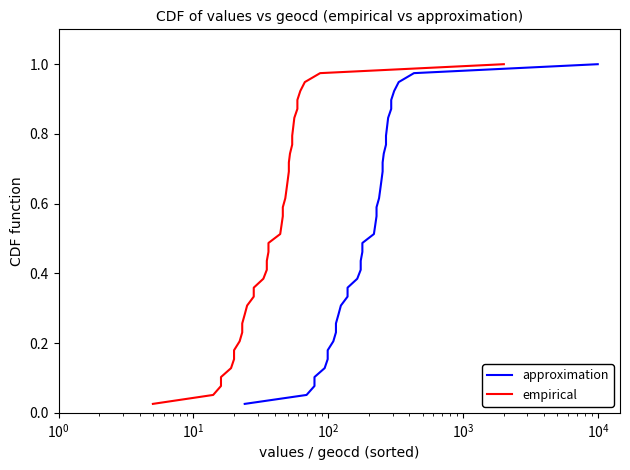

True or false: approximation has more than 0 points higher than both neighbors.

False